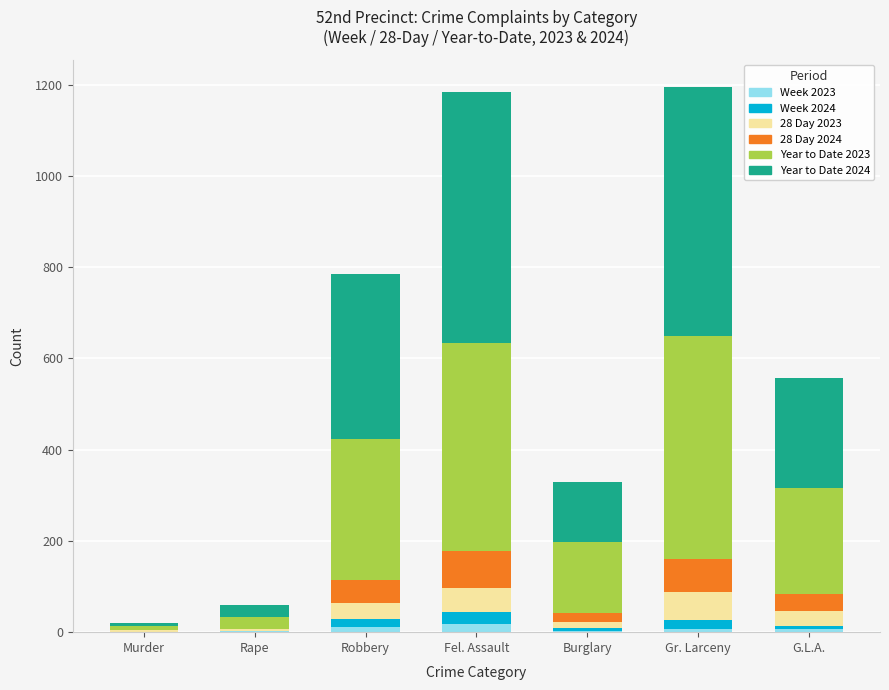

What position from the left is Gr. Larceny?

6